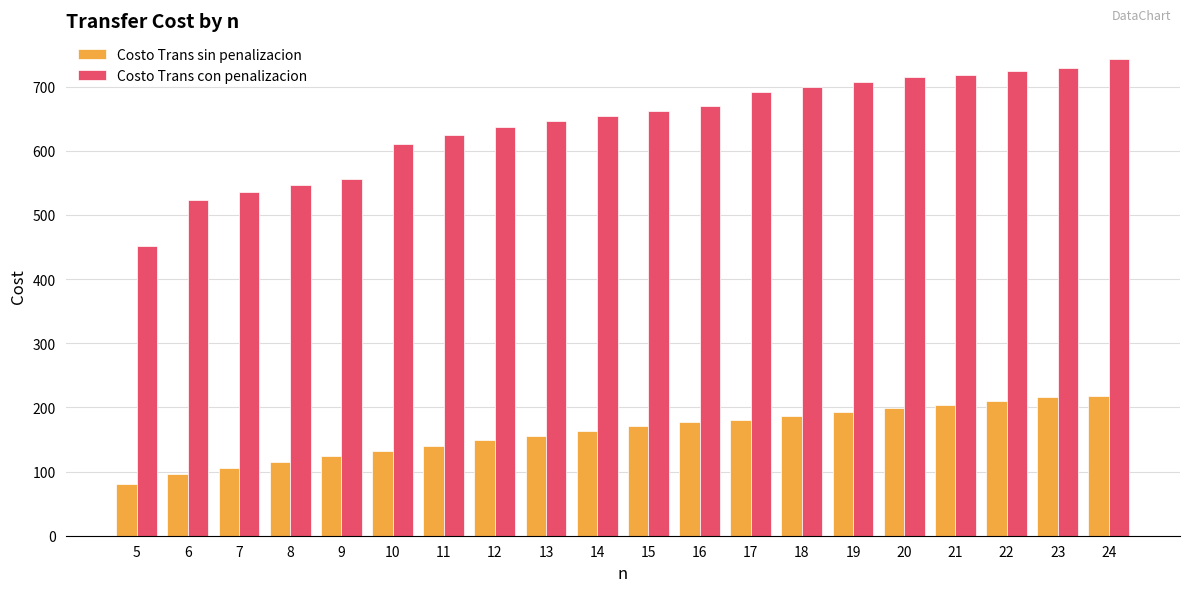

At which label is Costo Trans sin penalizacion closest to 148?

12